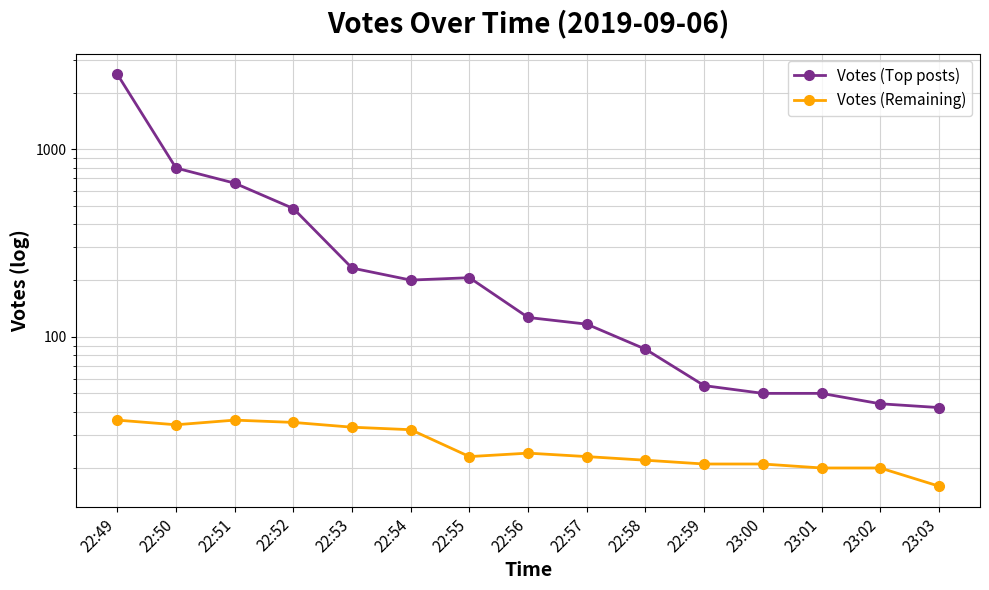

Reading left to right, extract all data points from this chart.

Votes (Top posts): 2518	796	661	484	233	201	207	127	117	86	55	50	50	44	42
Votes (Remaining): 36	34	36	35	33	32	23	24	23	22	21	21	20	20	16